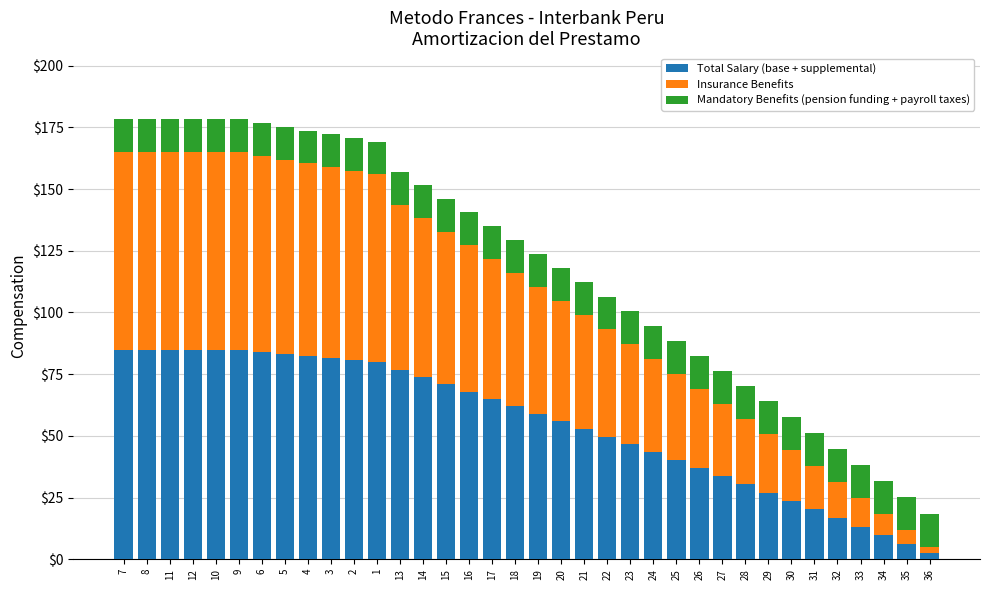

What is the total value across all series at 28?

70.2